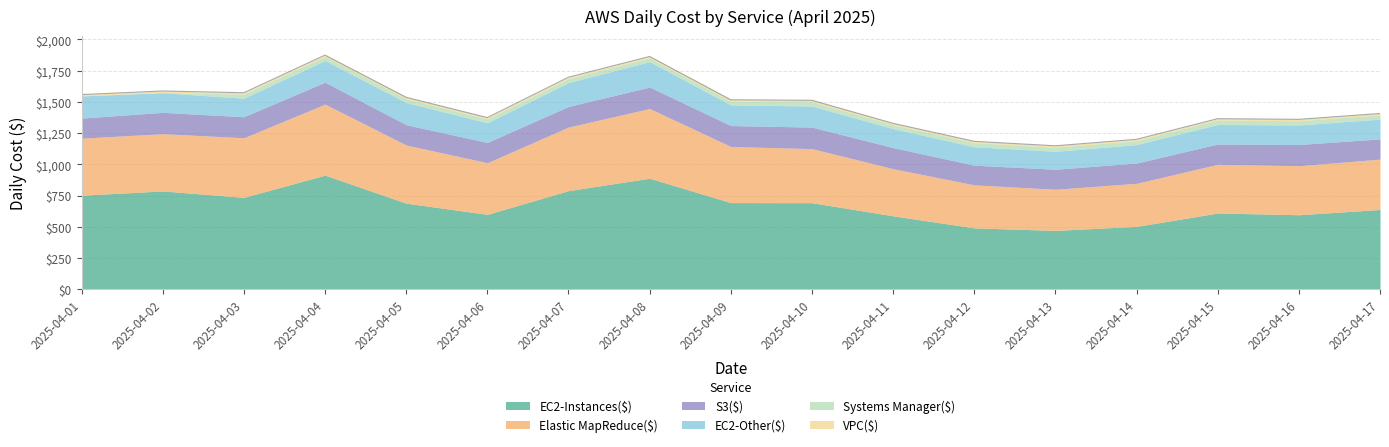

True or false: S3($) and EC2-Instances($) cross at least once.

False